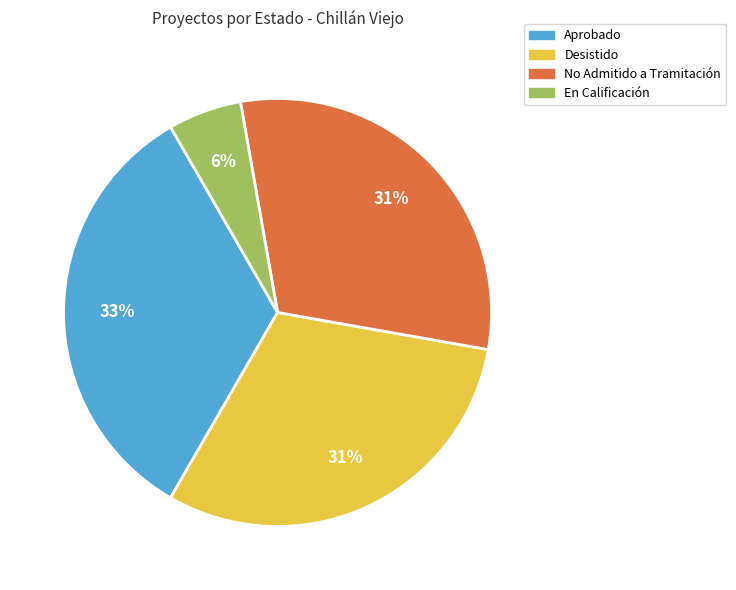

Does any single category account for the majority?

No